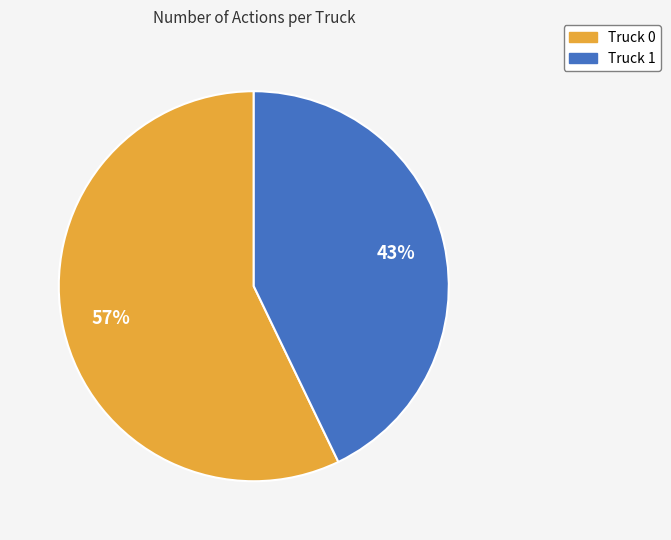

Is it true that Truck 1 is 43% of the pie?

True